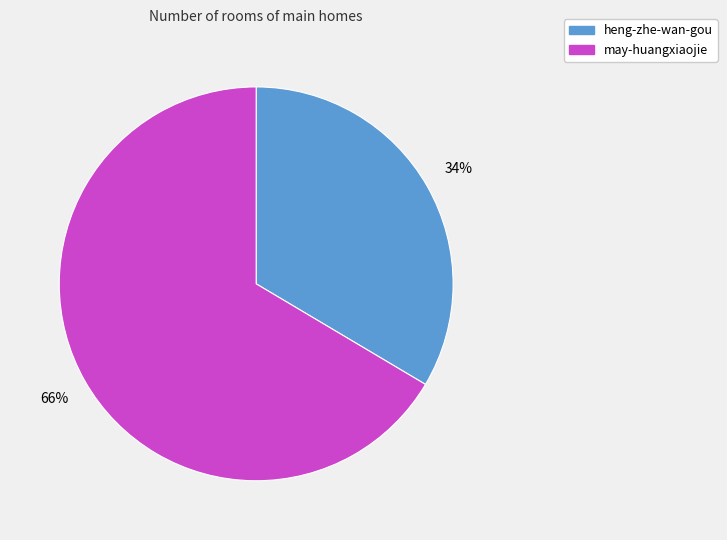

What is the largest slice in the pie chart?

may-huangxiaojie